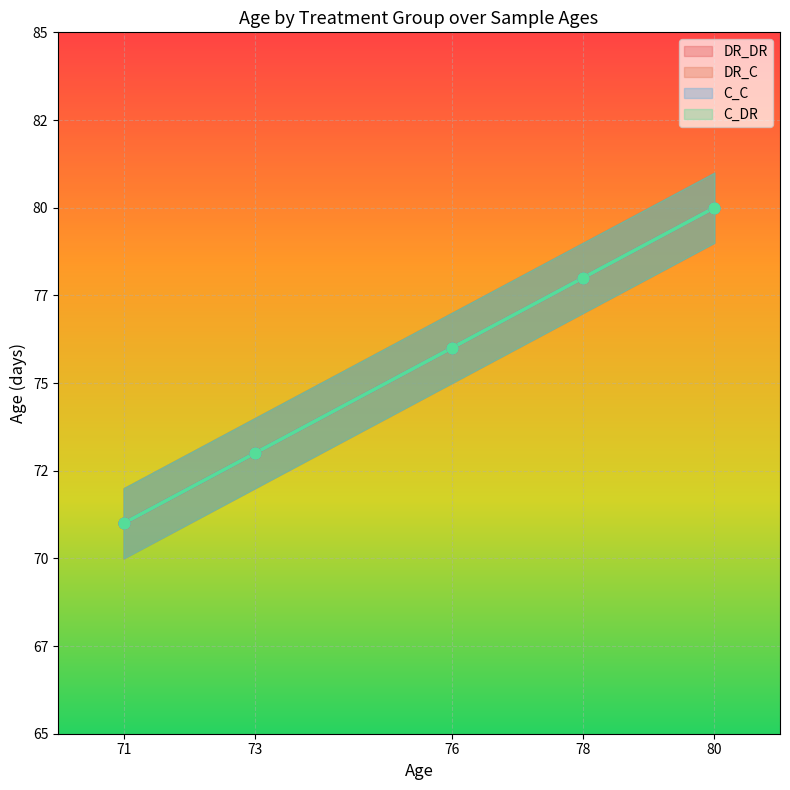

Which series has the widest spread of Y values?

DR_DR